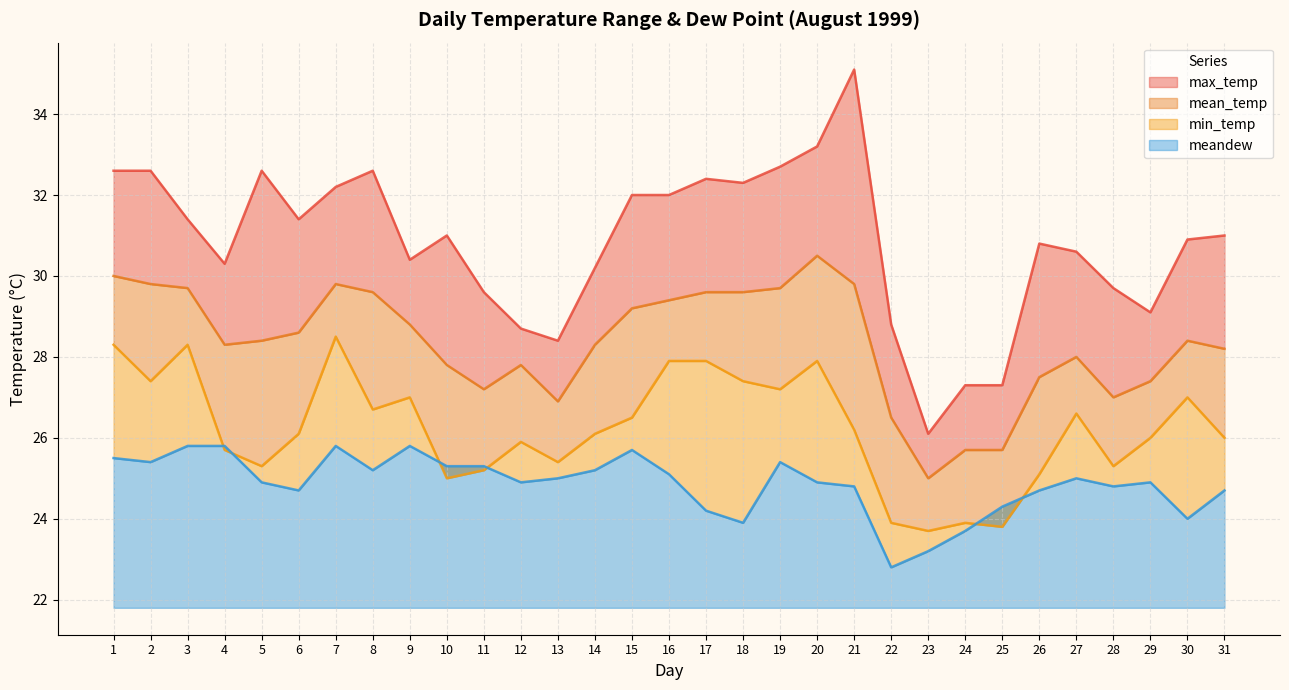

Which series has the largest total across all categories?

max_temp